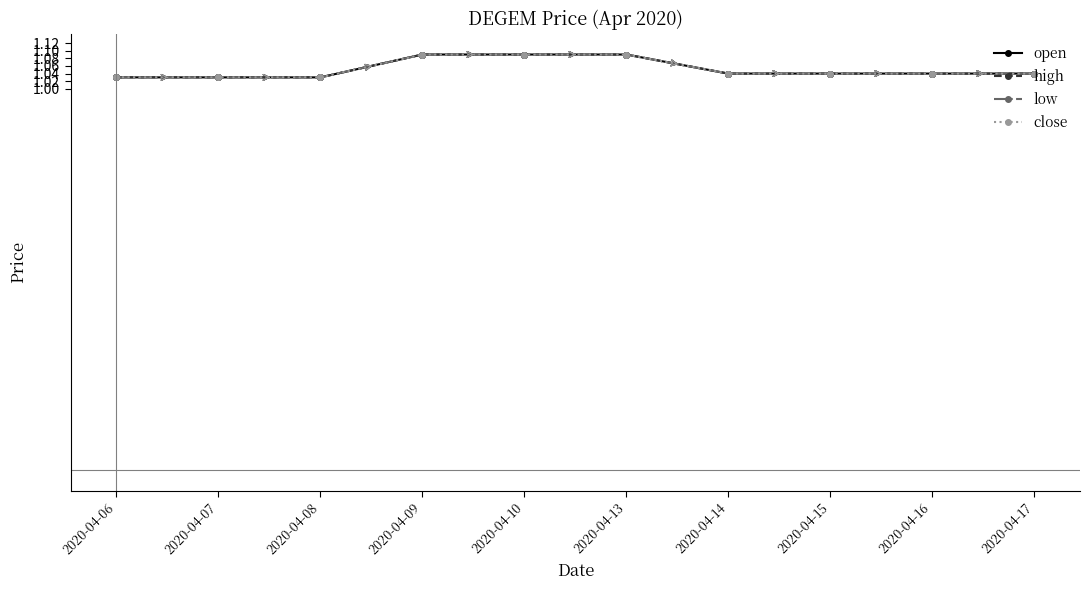

What is the total value across all series at 2020-04-13?

4.4